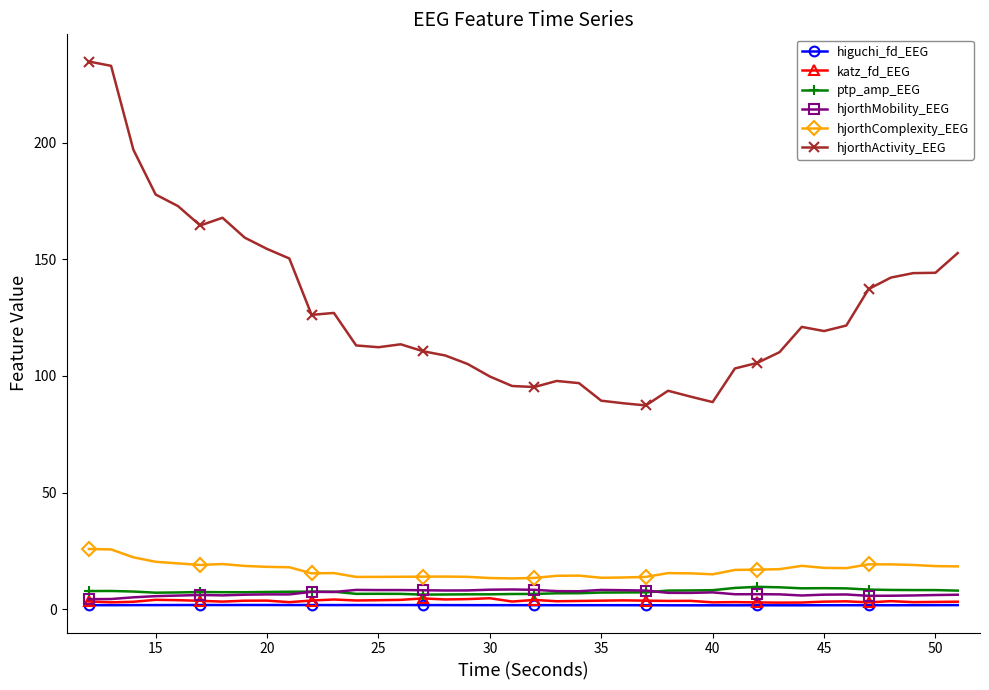

True or false: hjorthActivity_EEG and katz_fd_EEG intersect in this chart.

False